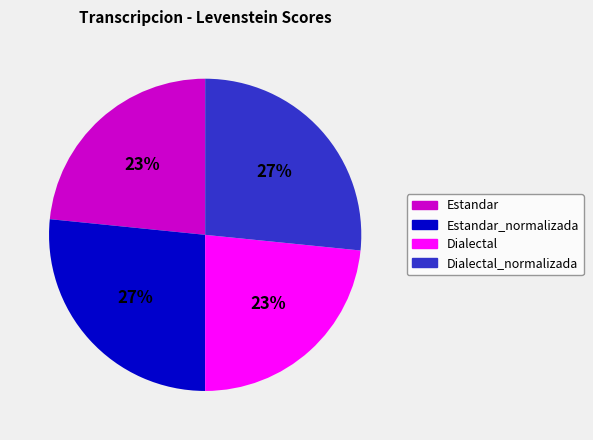

To the nearest percent, what is the average slice percentage?

25%